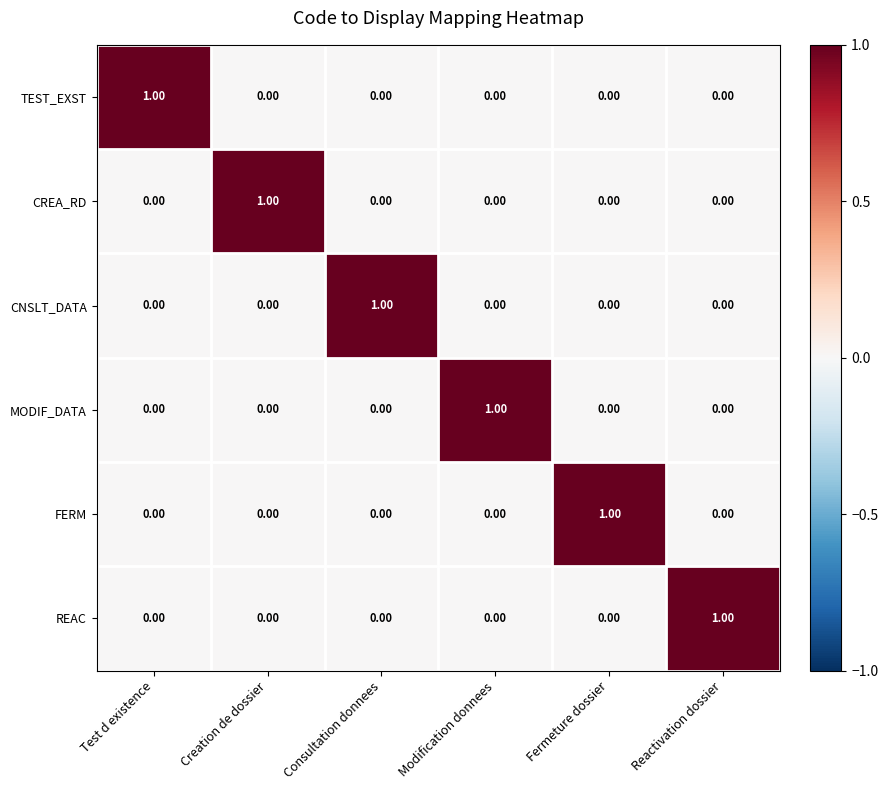

At which label does CREA_RD reach its peak?

Creation de dossier